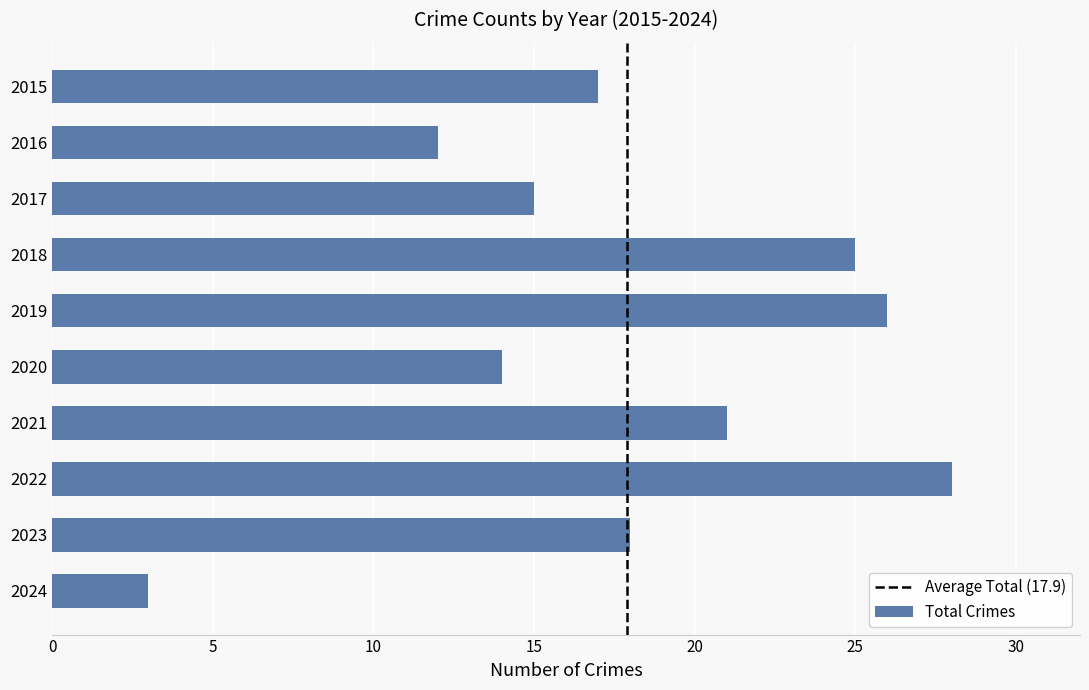

What is the change in value from 2018 to 2019?

+1